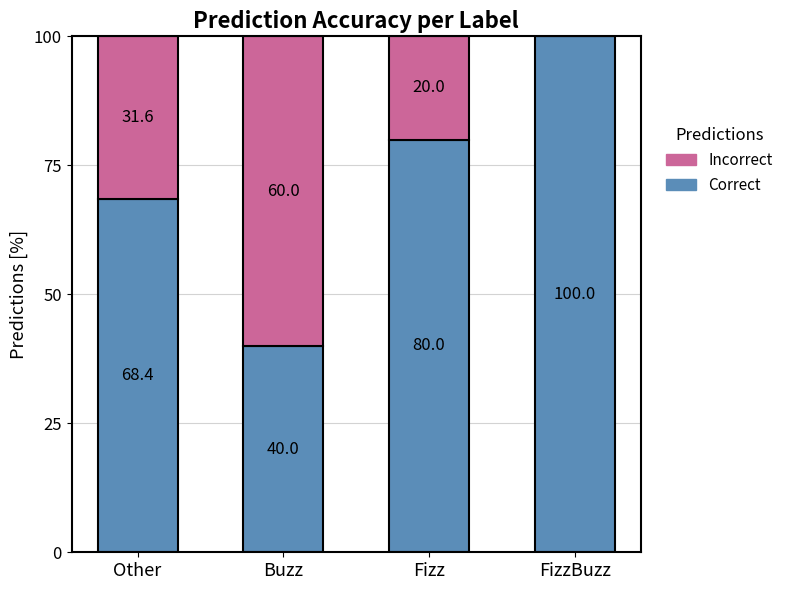

Where is Correct nearest to the value 70?

Other